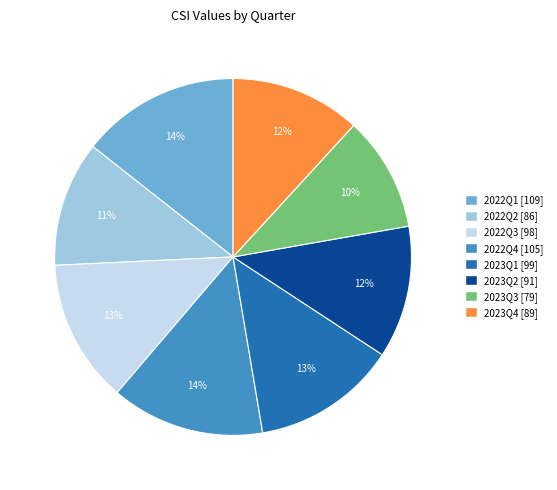

True or false: 2023Q3 accounts for 5% of the total.

False